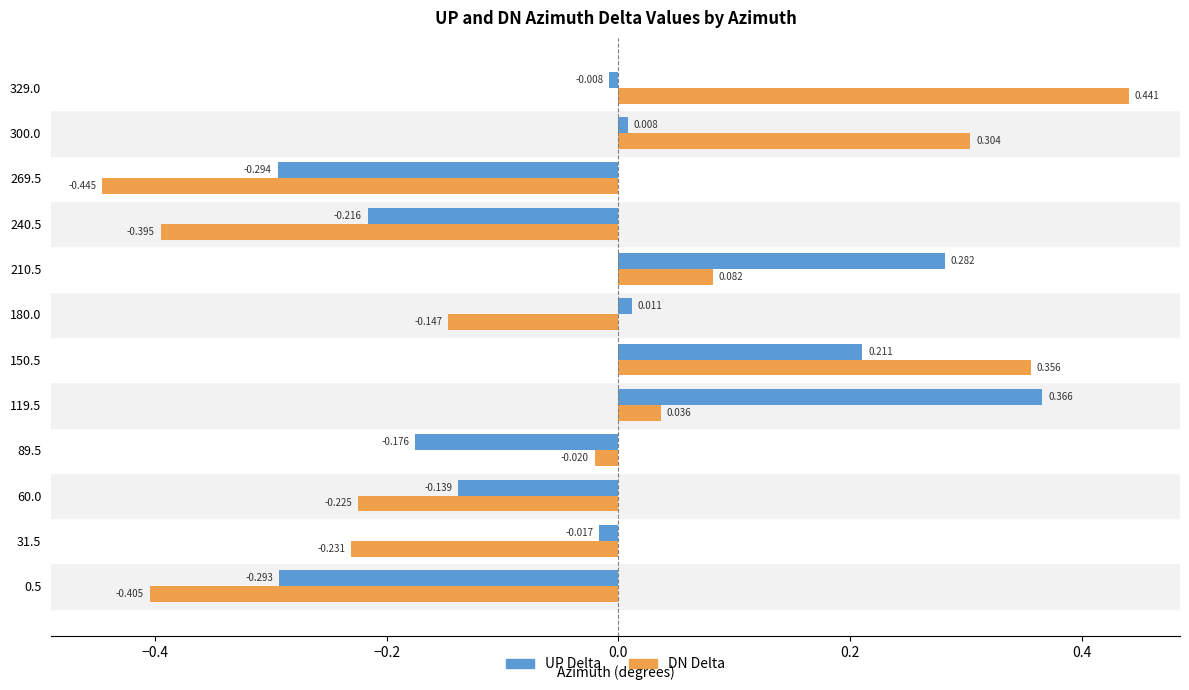

List the series in order of their overall mean, highest first.

UP Delta, DN Delta